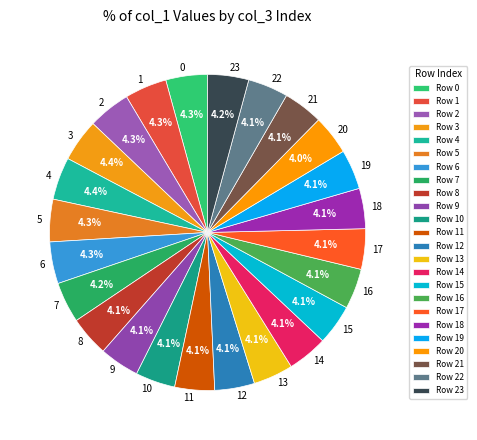

Combined, do 9 and 6 account for over 50%?

No